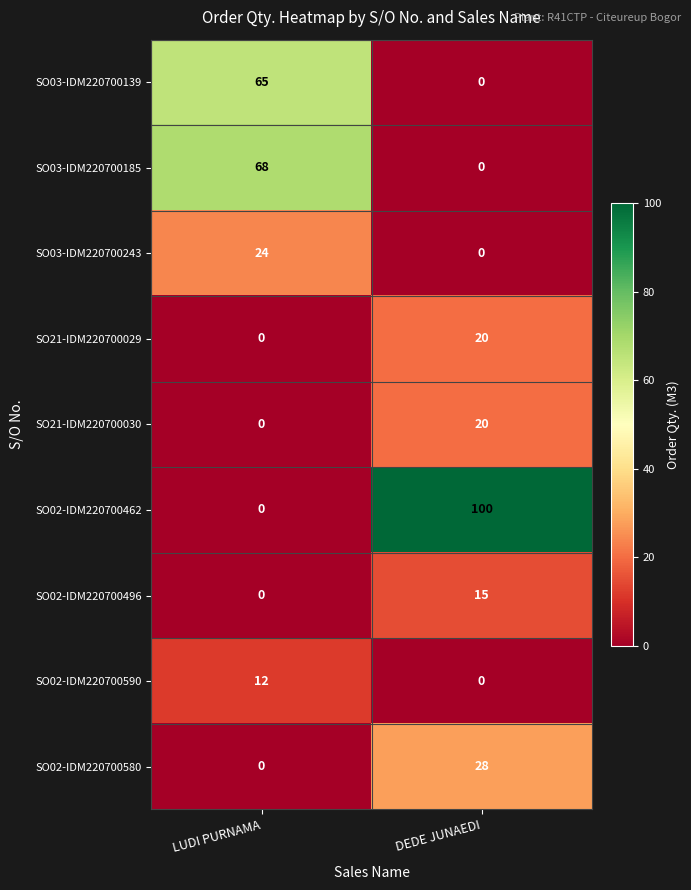

What is the difference between the SO03-IDM220700185 values at DEDE JUNAEDI and LUDI PURNAMA?

68